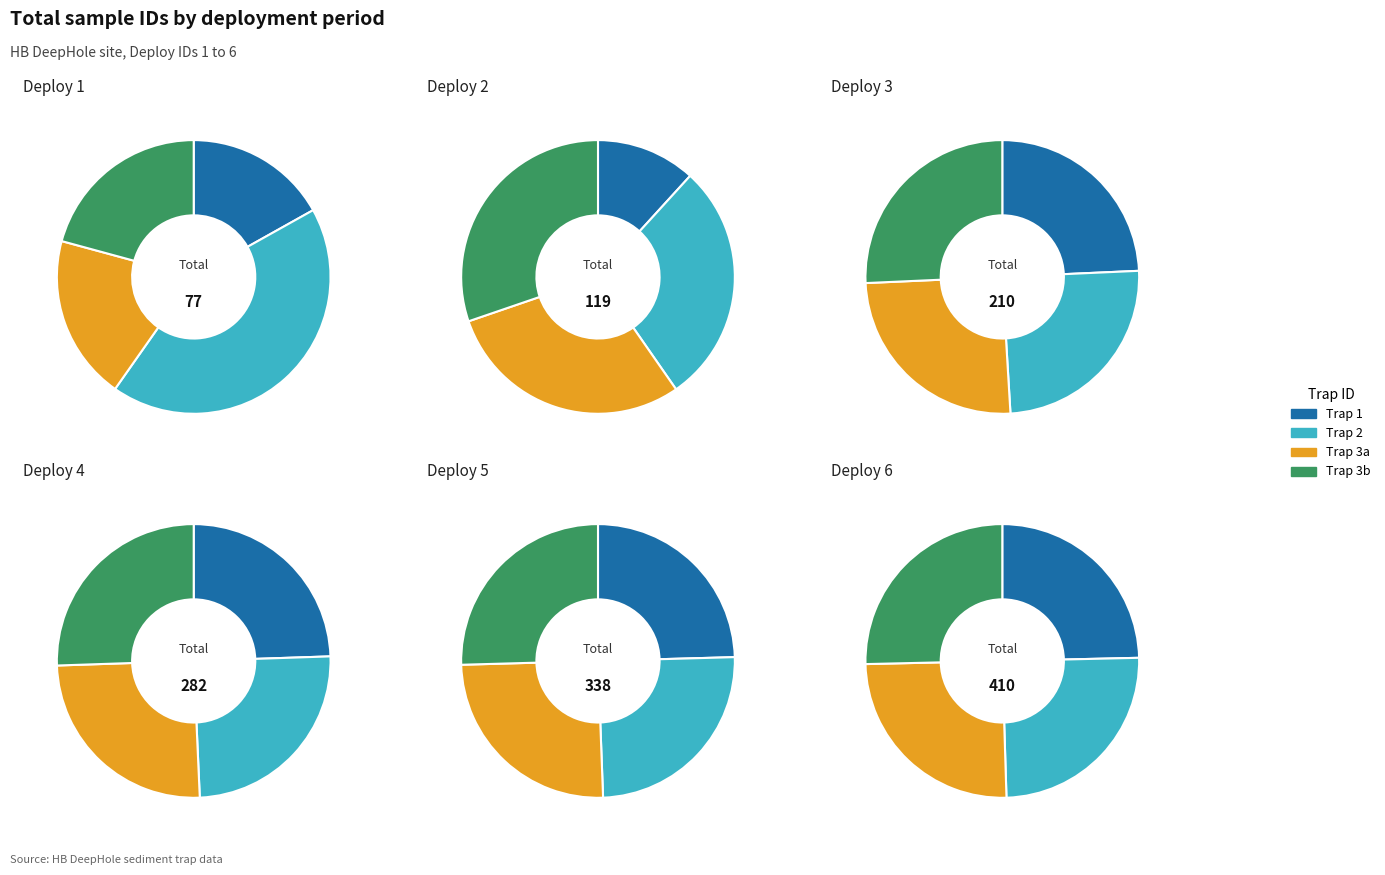

True or false: 2 accounts for 14% of the total.

False